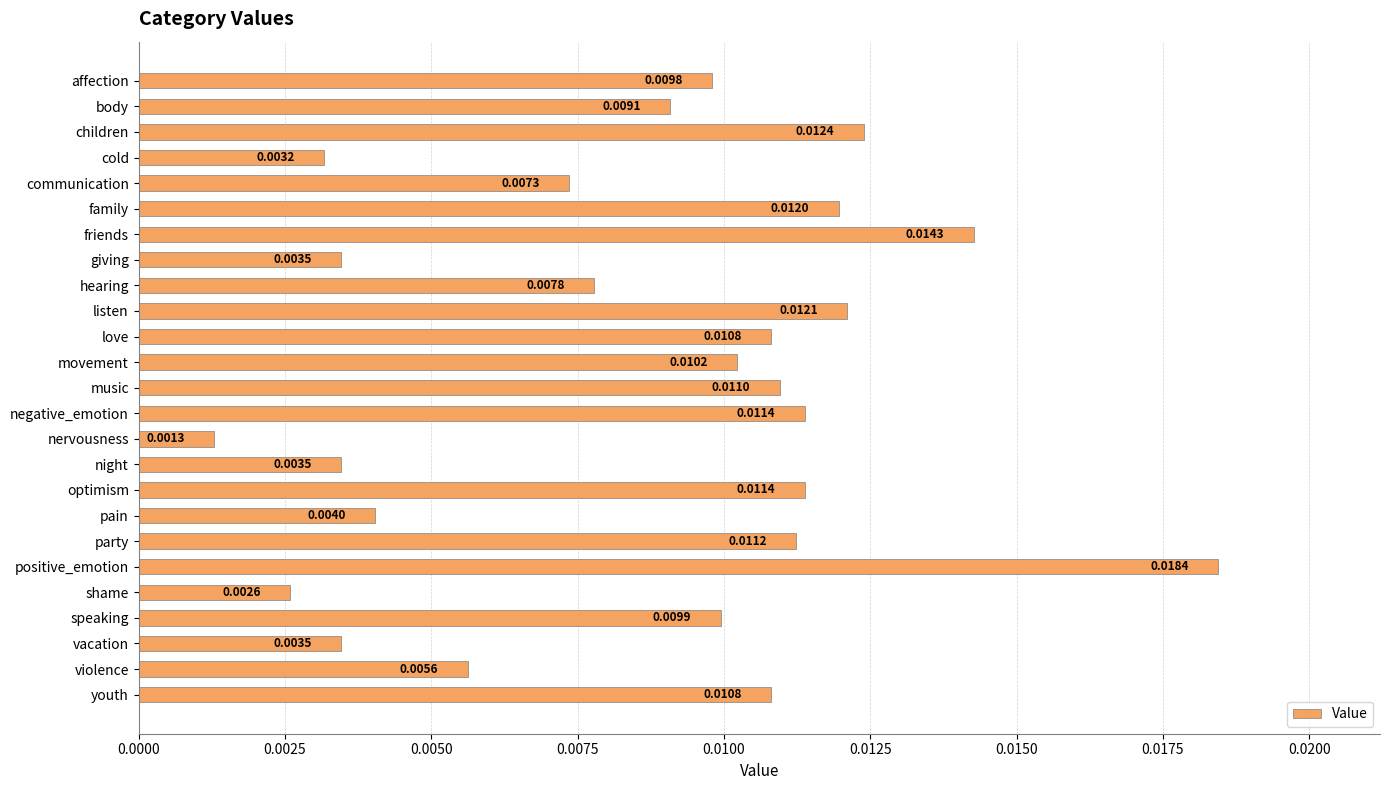

Where is the data nearest to the value 0?

nervousness